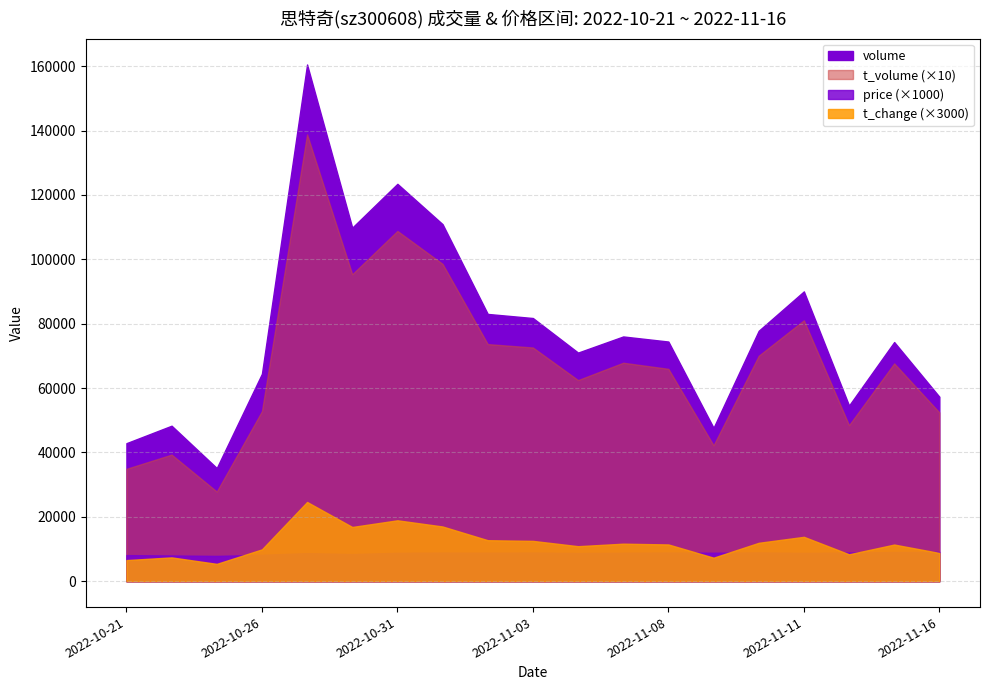

True or false: price and t_volume cross at least once.

False